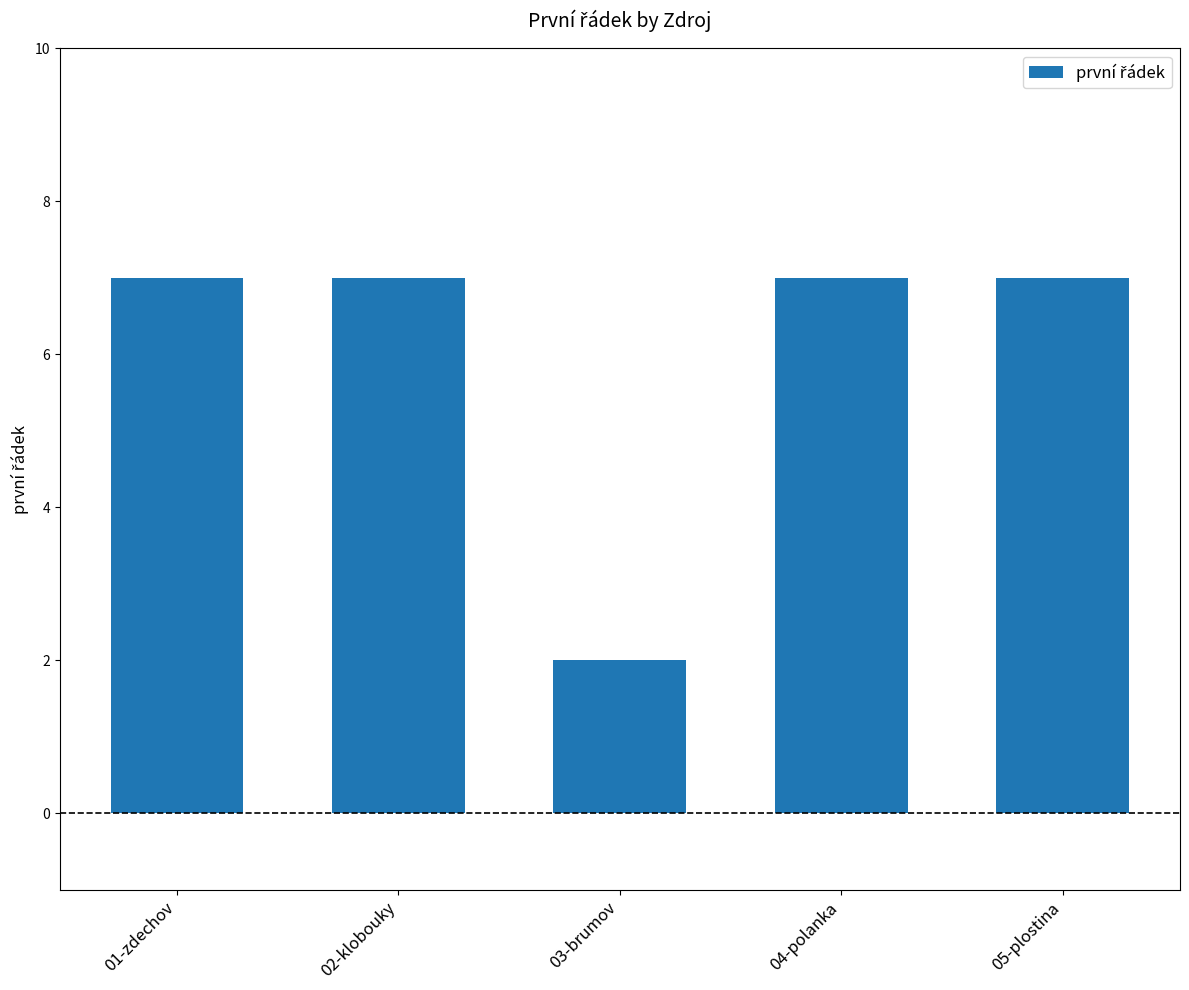

Count the number of data series in this chart.

1